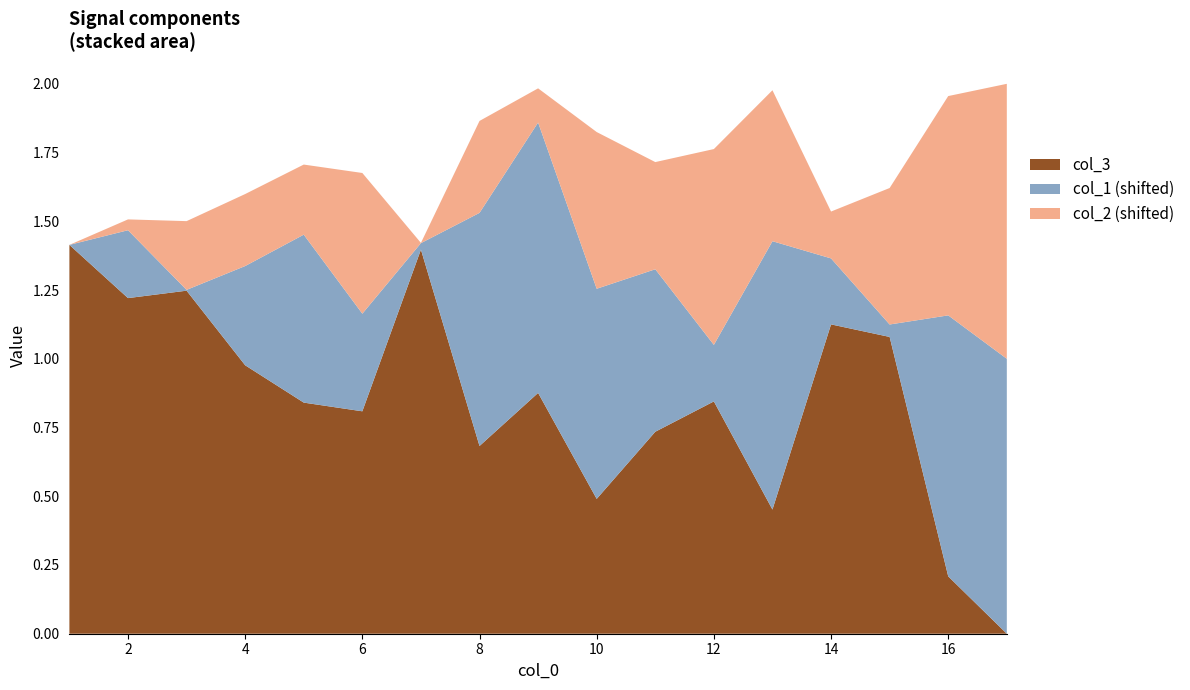

Reading left to right, extract all data points from this chart.

col_1: -0.5	-0.3	-0.5	-0.1	0.1	-0.1	-0.5	0.3	0.5	0.3	0.1	-0.3	0.5	-0.3	-0.5	0.4	0.5
col_2: -0.5	-0.5	-0.3	-0.2	-0.2	0.0	-0.5	-0.2	-0.4	0.1	-0.1	0.2	0.0	-0.3	-0.0	0.3	0.5
col_3: 1.4	1.2	1.2	1.0	0.8	0.8	1.4	0.7	0.9	0.5	0.7	0.8	0.5	1.1	1.1	0.2	0.0